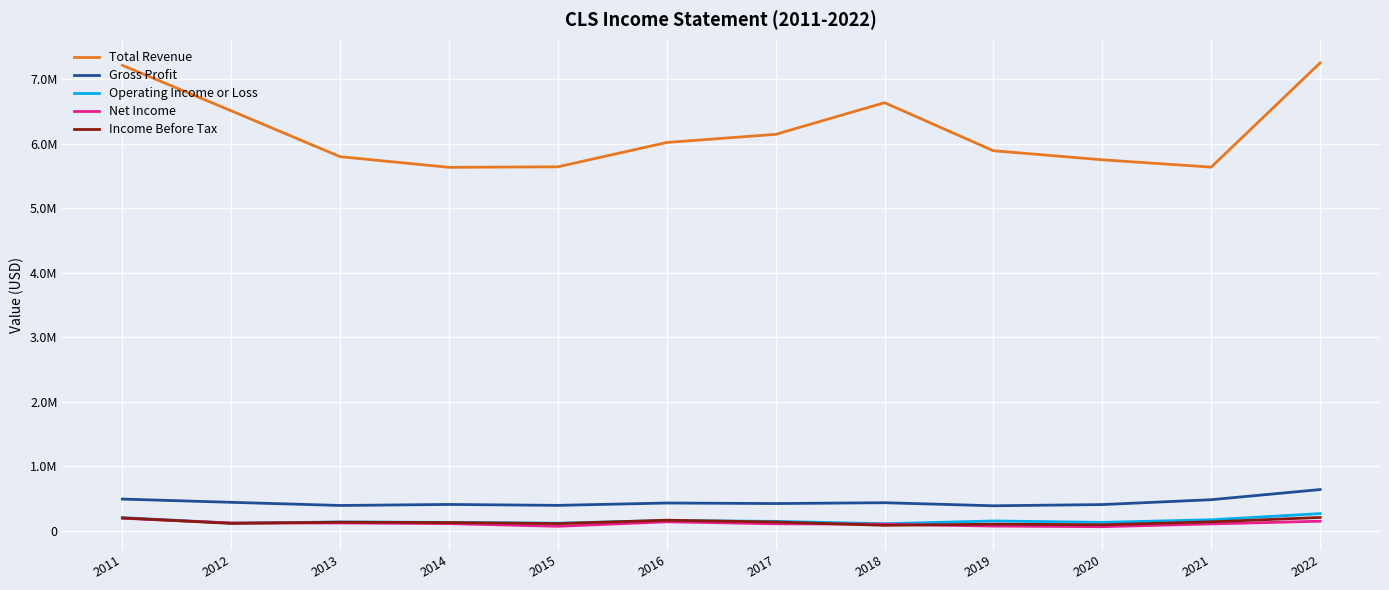

Does the chart have visible grid lines?

Yes